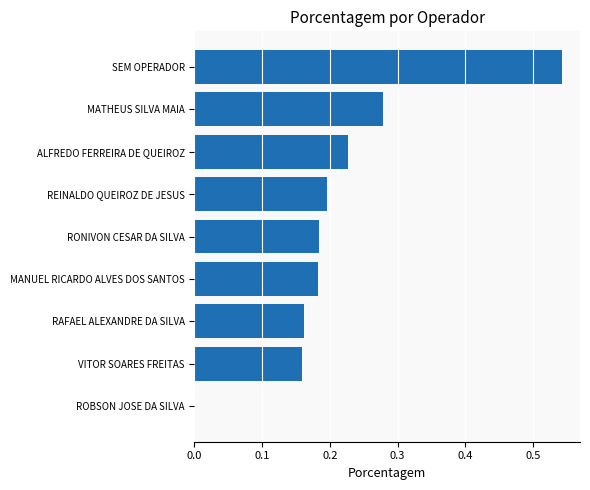

What is the sum of all values?

1.9